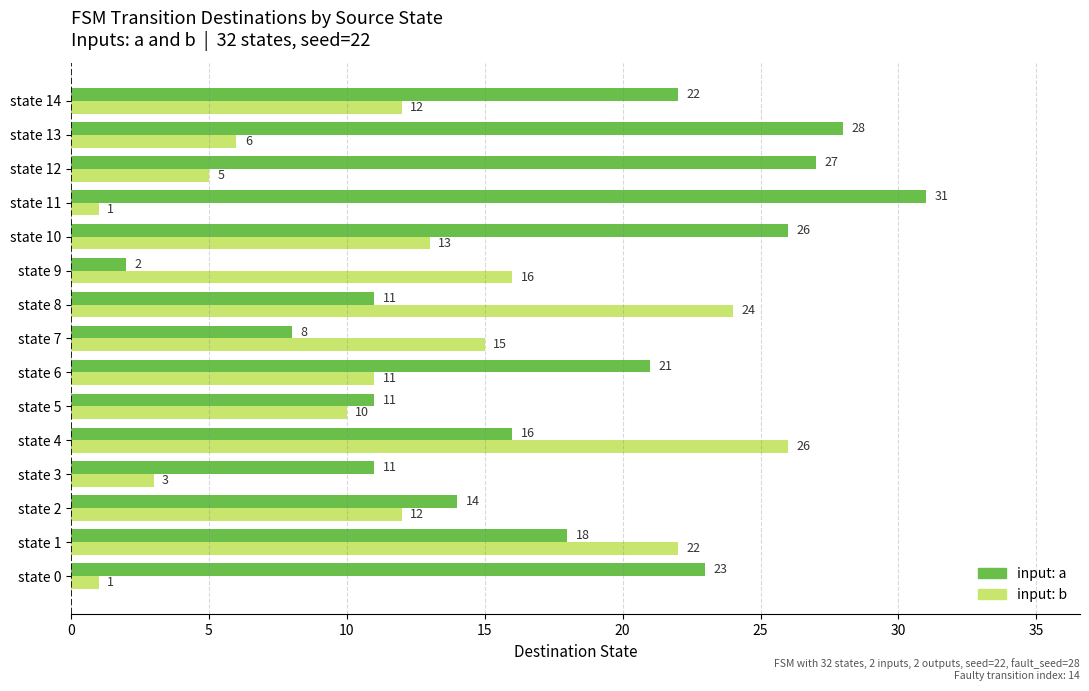

True or false: input: b has a value of 12 at state 14.

True